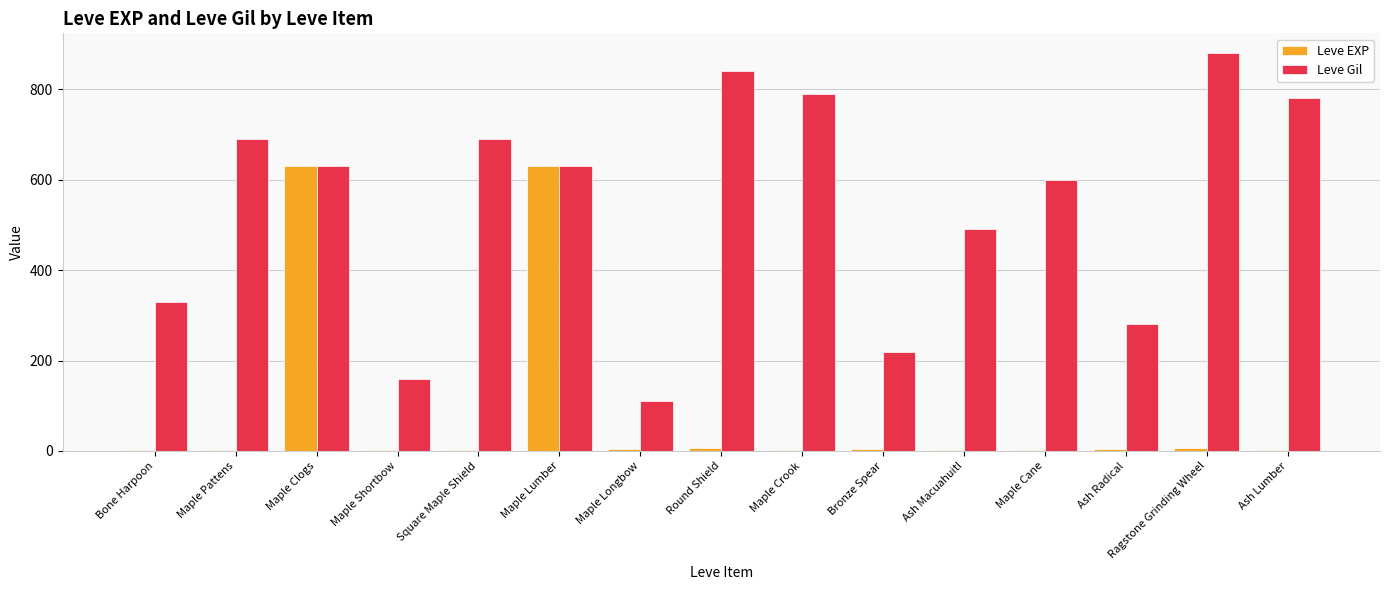

At which label does Leve Gil reach its peak?

Ragstone Grinding Wheel